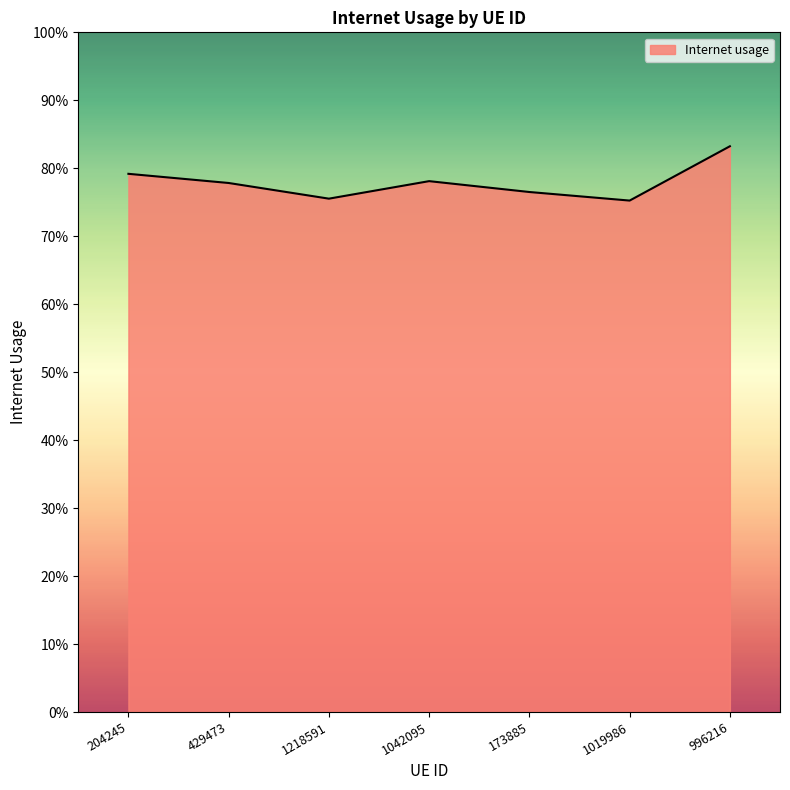

Does the chart have visible grid lines?

No